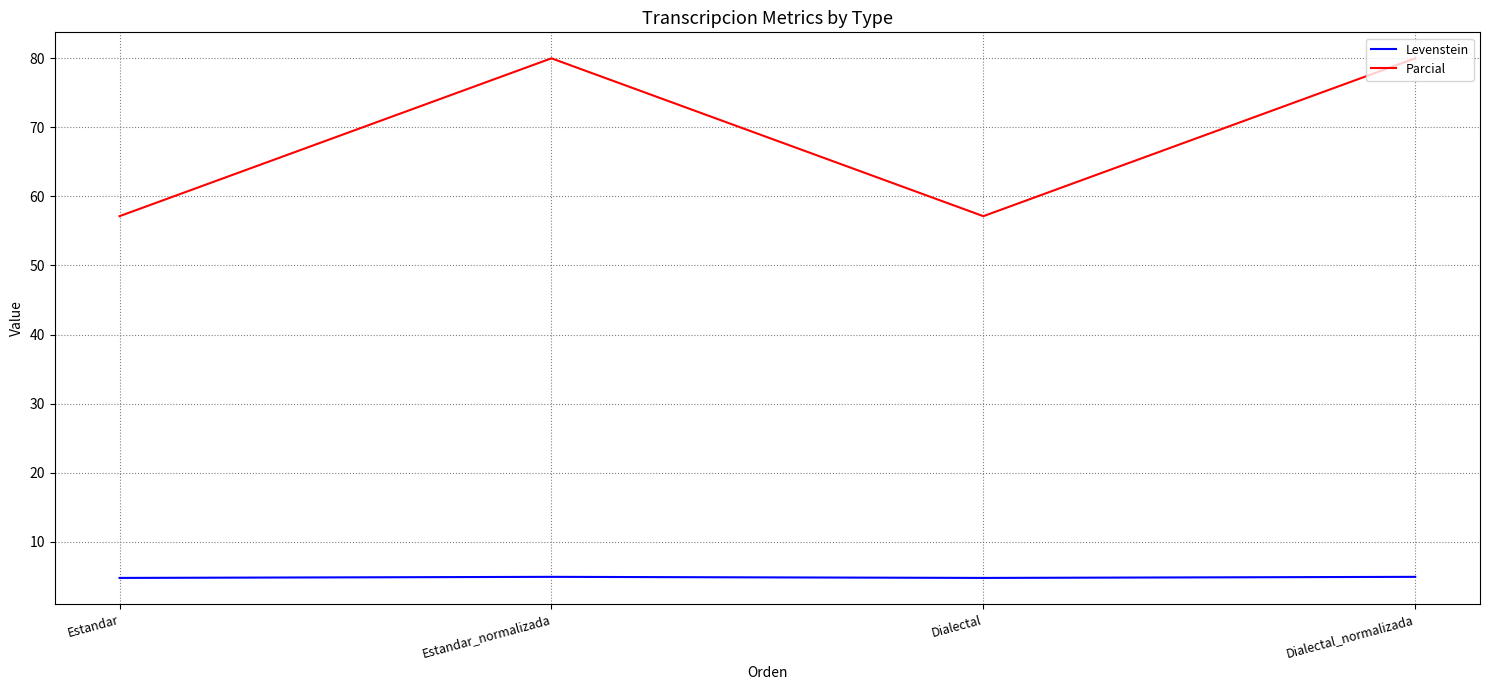

The value of Levenstein at Estandar is 4.8. True or false?

True